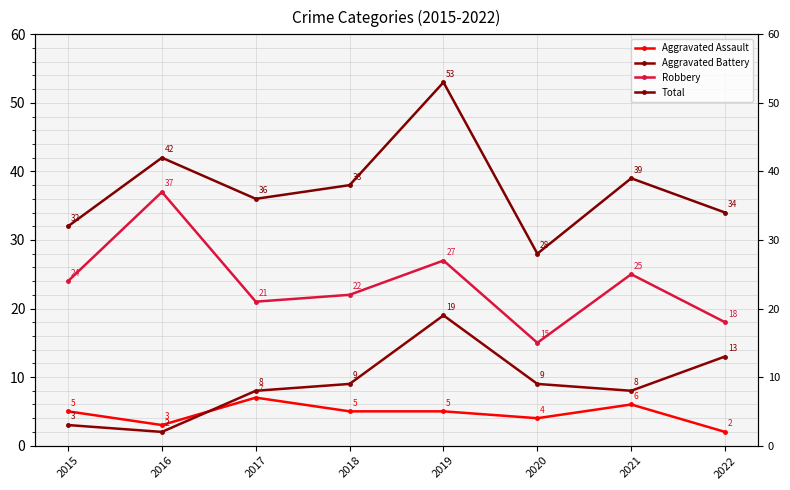

At 2019, list the series in order from largest to smallest.

Total, Robbery, Aggravated Battery, Aggravated Assault